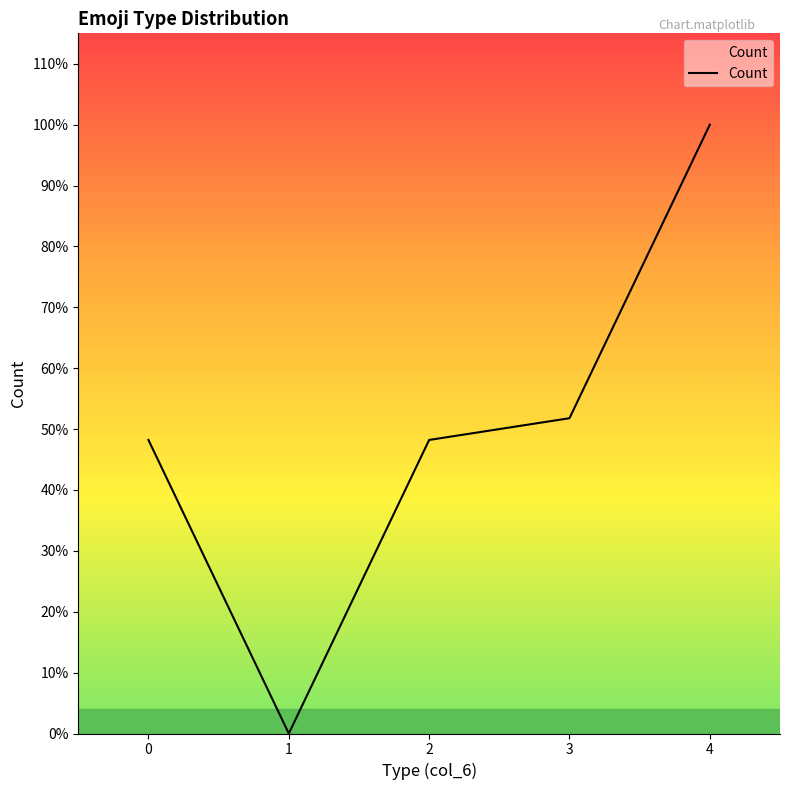

Which has a higher value, 1 or 3?

3